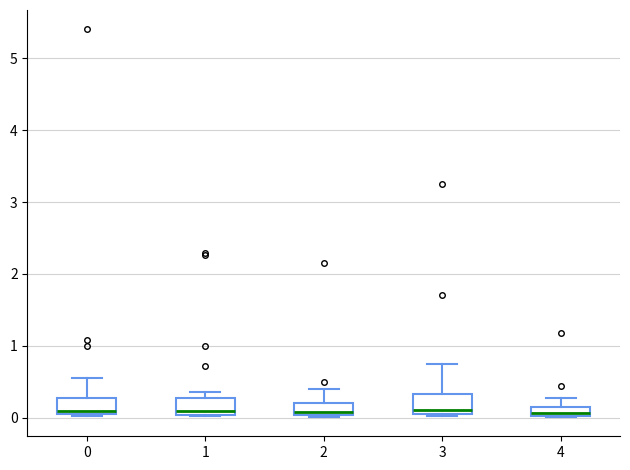

Where is the lower edge of the box at x = 2 on the y-axis? The values are not printed on the chart, so give them approximately, as read against the axis.

0.0